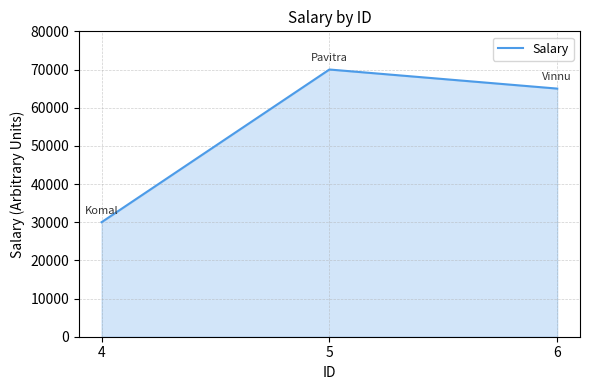

What is the approximate value at 6, to the nearest 10?

65000